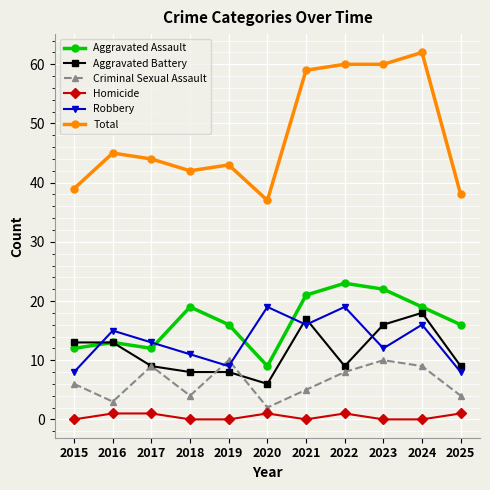

Reading left to right, extract all data points from this chart.

Aggravated Assault: 2015=12	2016=13	2017=12	2018=19	2019=16	2020=9	2021=21	2022=23	2023=22	2024=19	2025=16
Aggravated Battery: 2015=13	2016=13	2017=9	2018=8	2019=8	2020=6	2021=17	2022=9	2023=16	2024=18	2025=9
Criminal Sexual Assault: 2015=6	2016=3	2017=9	2018=4	2019=10	2020=2	2021=5	2022=8	2023=10	2024=9	2025=4
Homicide: 2015=0	2016=1	2017=1	2018=0	2019=0	2020=1	2021=0	2022=1	2023=0	2024=0	2025=1
Robbery: 2015=8	2016=15	2017=13	2018=11	2019=9	2020=19	2021=16	2022=19	2023=12	2024=16	2025=8
Total: 2015=39	2016=45	2017=44	2018=42	2019=43	2020=37	2021=59	2022=60	2023=60	2024=62	2025=38